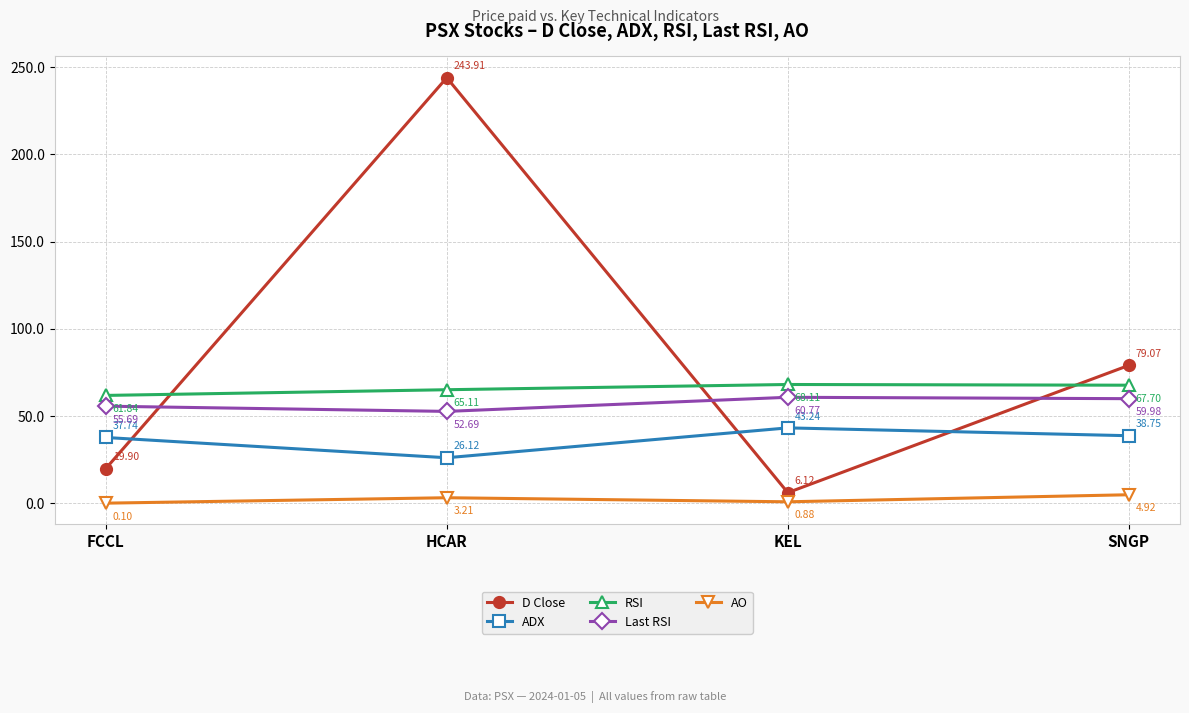

Where is the first local maximum for RSI?

KEL